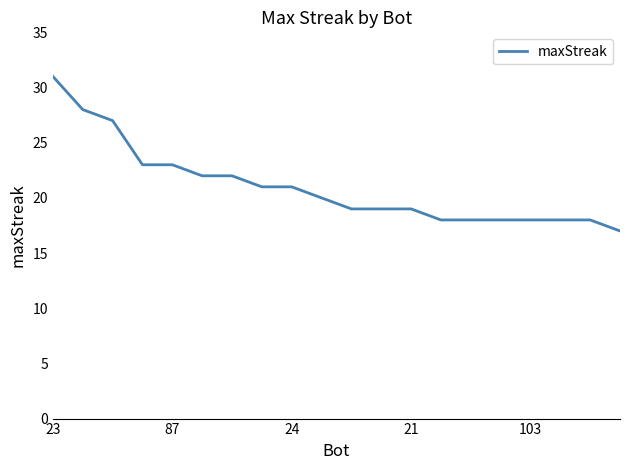

What is the smallest value displayed?

17